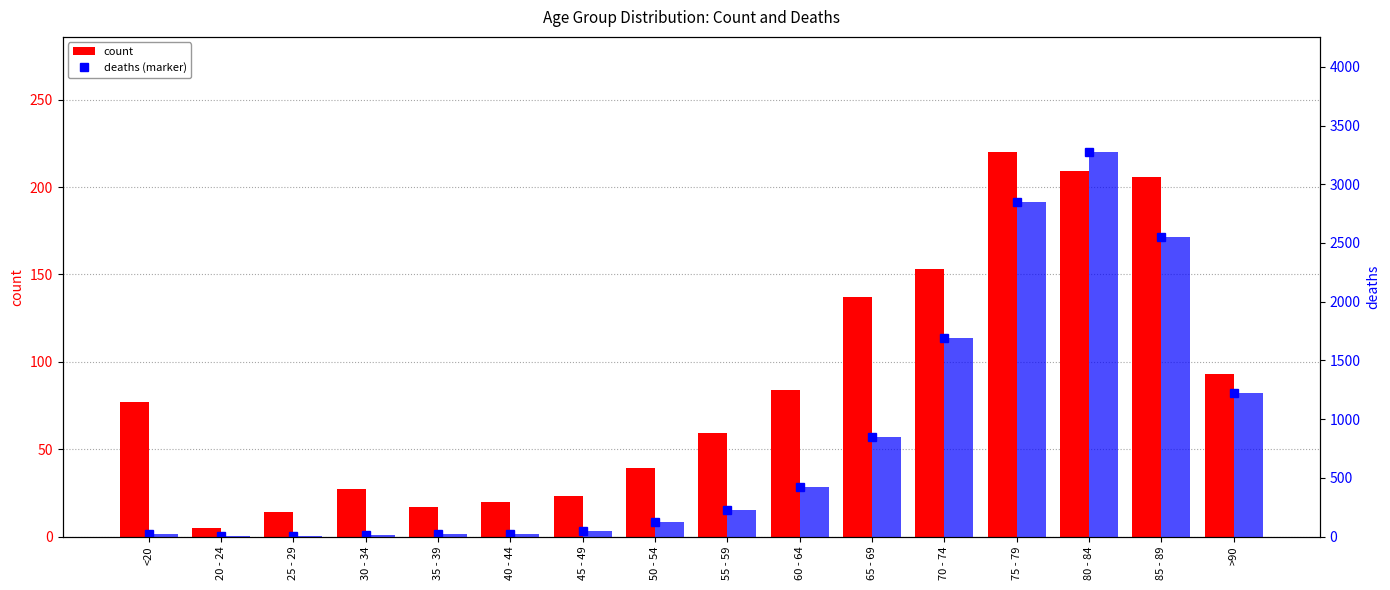

List the labels in order of count value, smallest first.

20 - 24, 25 - 29, 35 - 39, 40 - 44, 45 - 49, 30 - 34, 50 - 54, 55 - 59, <20, 60 - 64, >90, 65 - 69, 70 - 74, 85 - 89, 80 - 84, 75 - 79